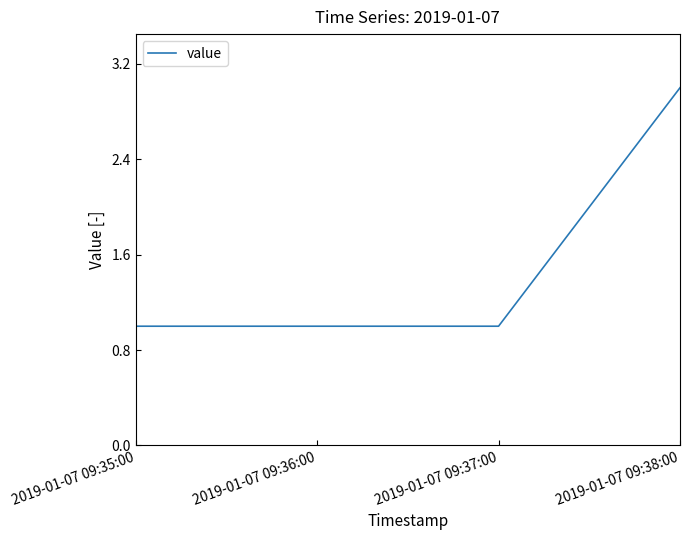

What is the minimum value shown in the chart?

1